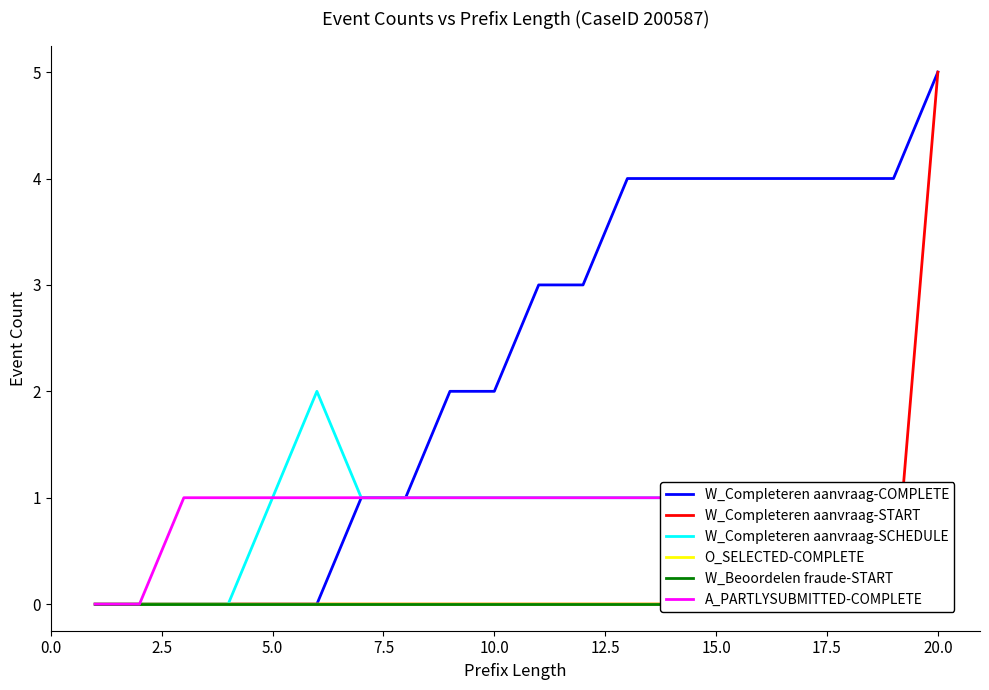

At how many categories does at least one series exceed 3?

8